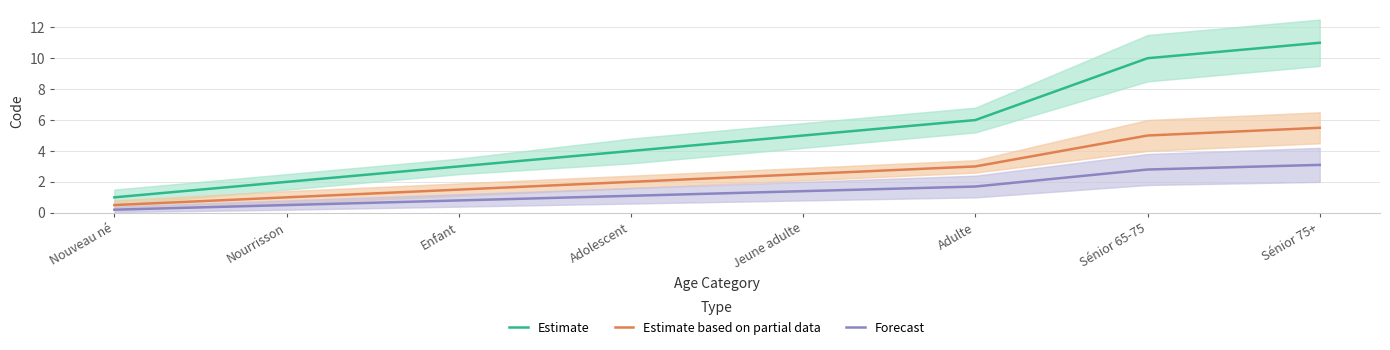

Reading right to left, list all the values displayed in this chart.

Estimate: 11.0	10.0	6.0	5.0	4.0	3.0	2.0	1.0
Estimate based on partial data: 5.5	5.0	3.0	2.5	2.0	1.5	1.0	0.5
Forecast: 3.1	2.8	1.7	1.4	1.1	0.8	0.5	0.2